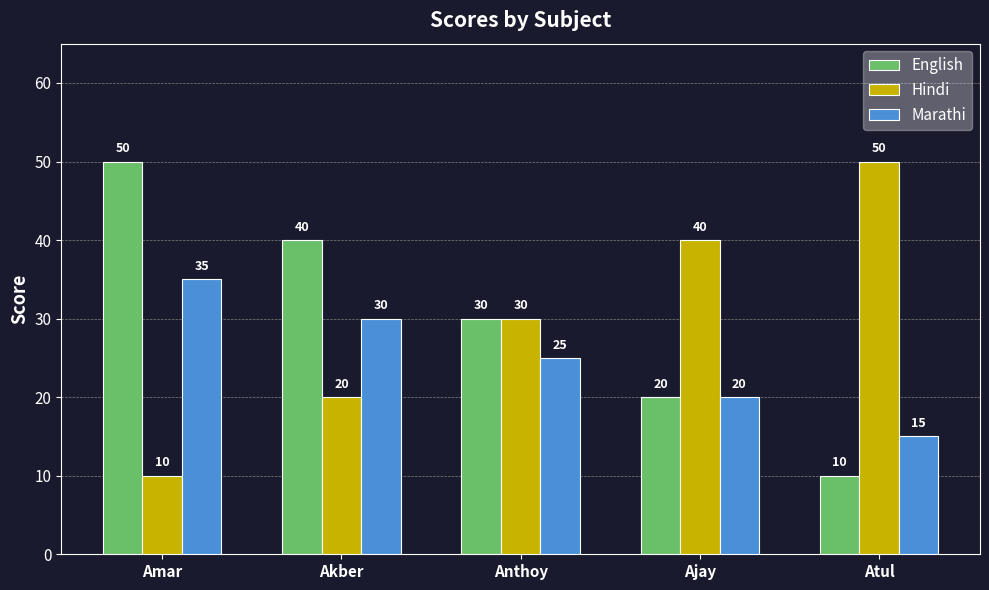

Reading left to right, list all the values displayed in this chart.

English: Amar=50	Akber=40	Anthoy=30	Ajay=20	Atul=10
Hindi: Amar=10	Akber=20	Anthoy=30	Ajay=40	Atul=50
Marathi: Amar=35	Akber=30	Anthoy=25	Ajay=20	Atul=15